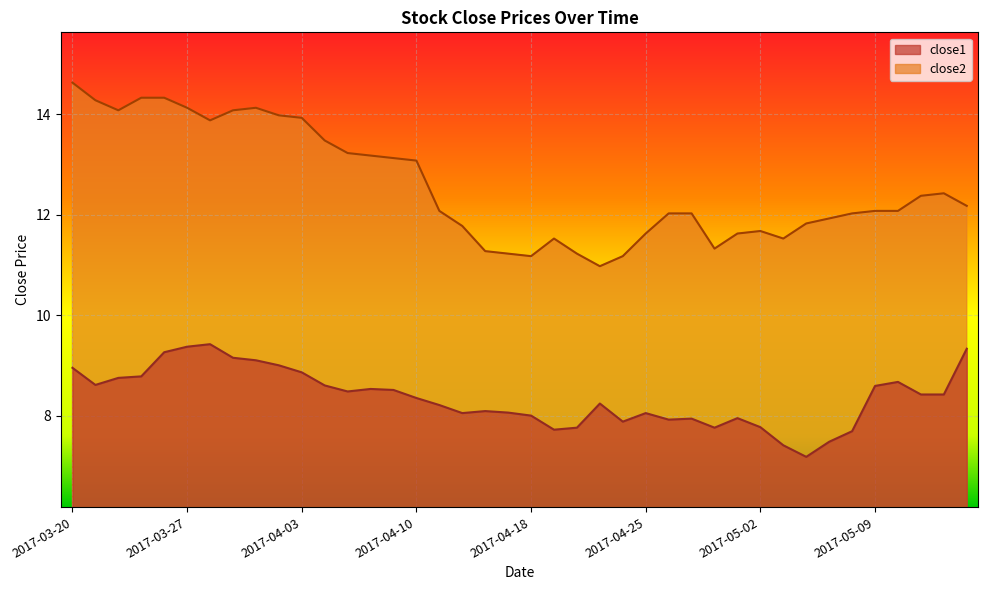

List the series in order of their peak value, highest first.

close2, close1